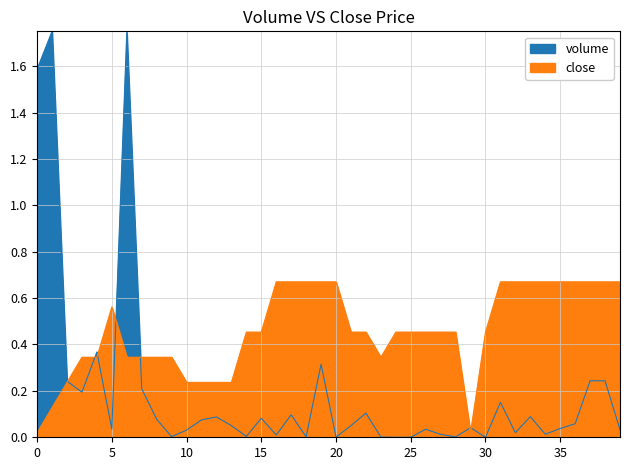

Rank the series by their maximum value, from highest to lowest.

volume, close